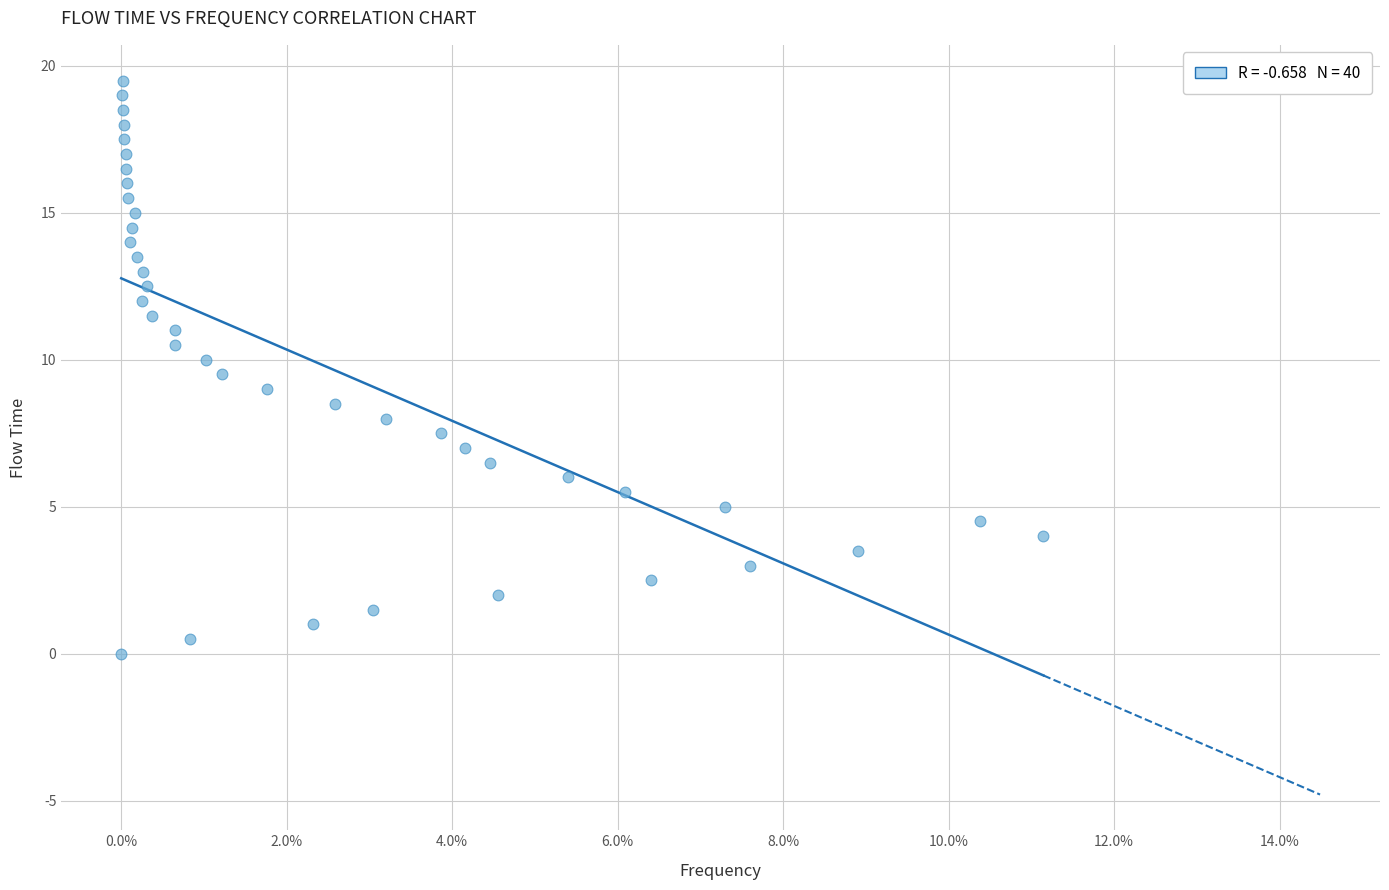

What is the range of Y values (max minus min)?

19.5